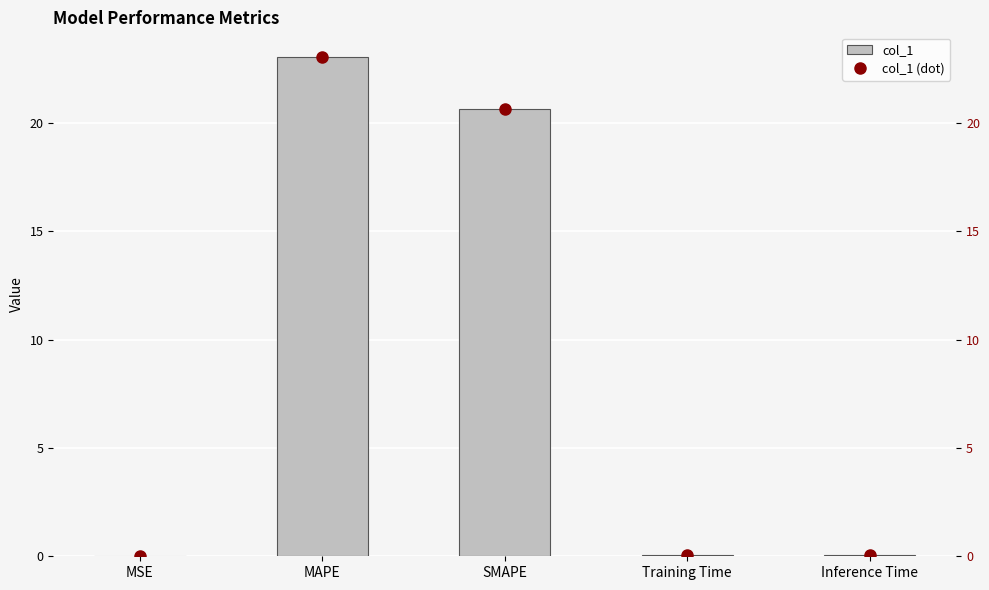

What is the value of the col_1 (dot) bar at the 2nd from the left?

23.0